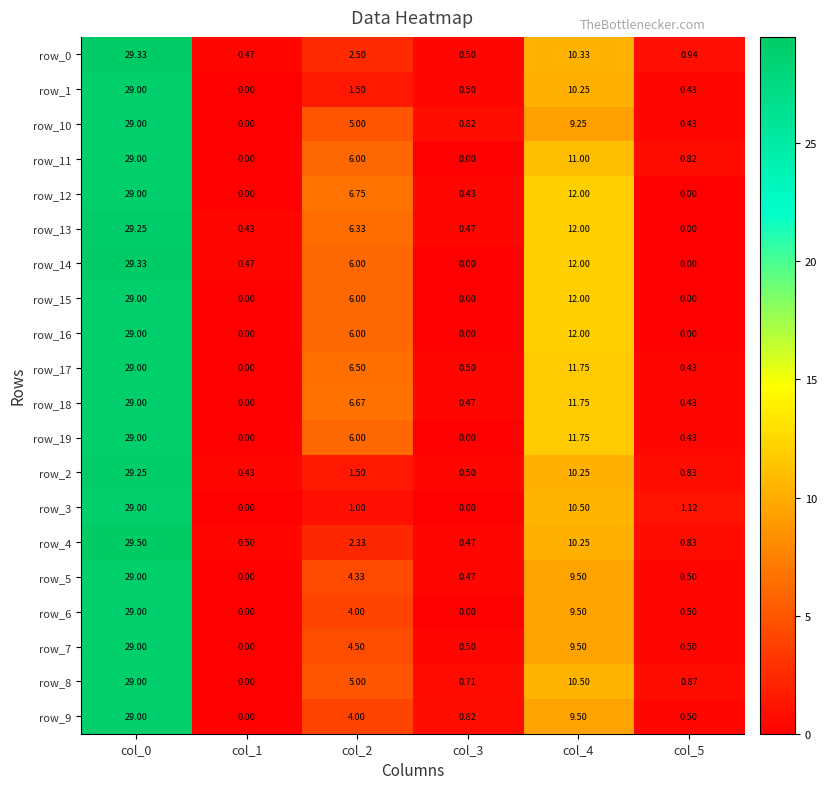

Rank the categories by row_5 value from highest to lowest.

col_0, col_4, col_2, col_5, col_3, col_1